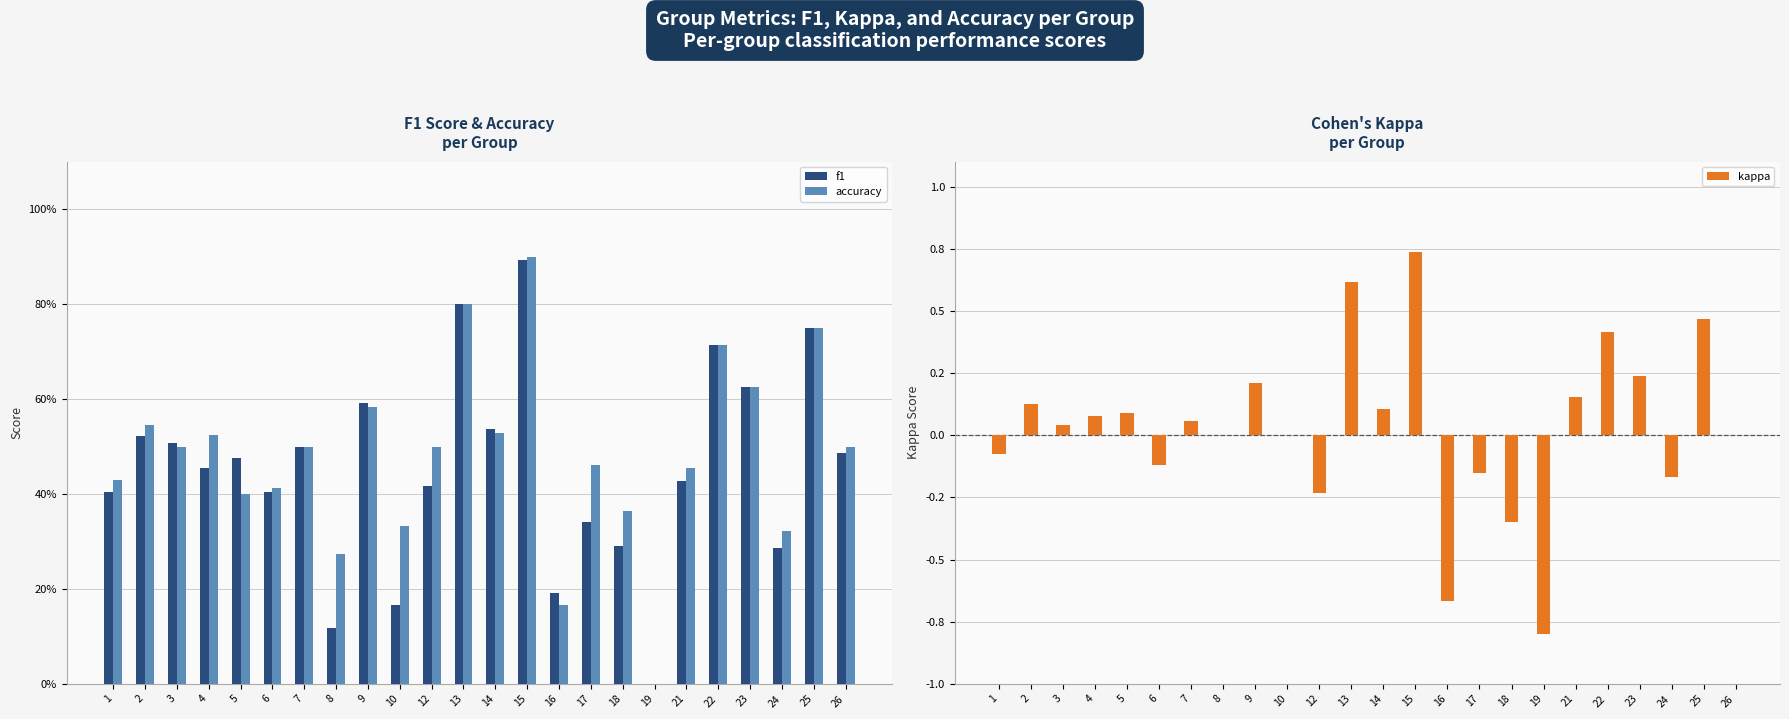

Rank the categories by f1 value from highest to lowest.

15, 13, 25, 22, 23, 9, 14, 2, 3, 7, 26, 5, 4, 21, 12, 1, 6, 17, 18, 24, 16, 10, 8, 19